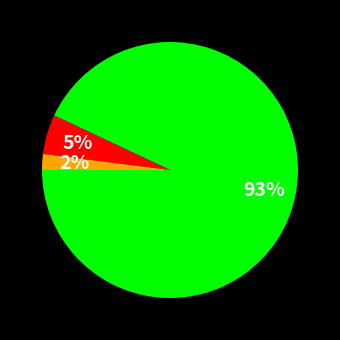

To the nearest percent, what is the average slice percentage?

33%